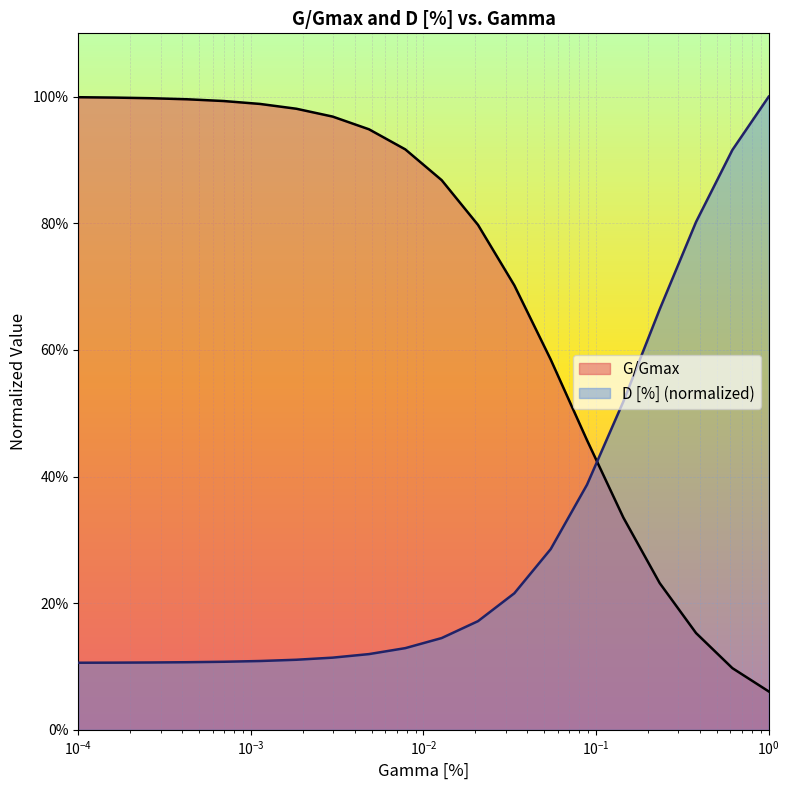

Which label corresponds to the largest value in the chart?

1.0